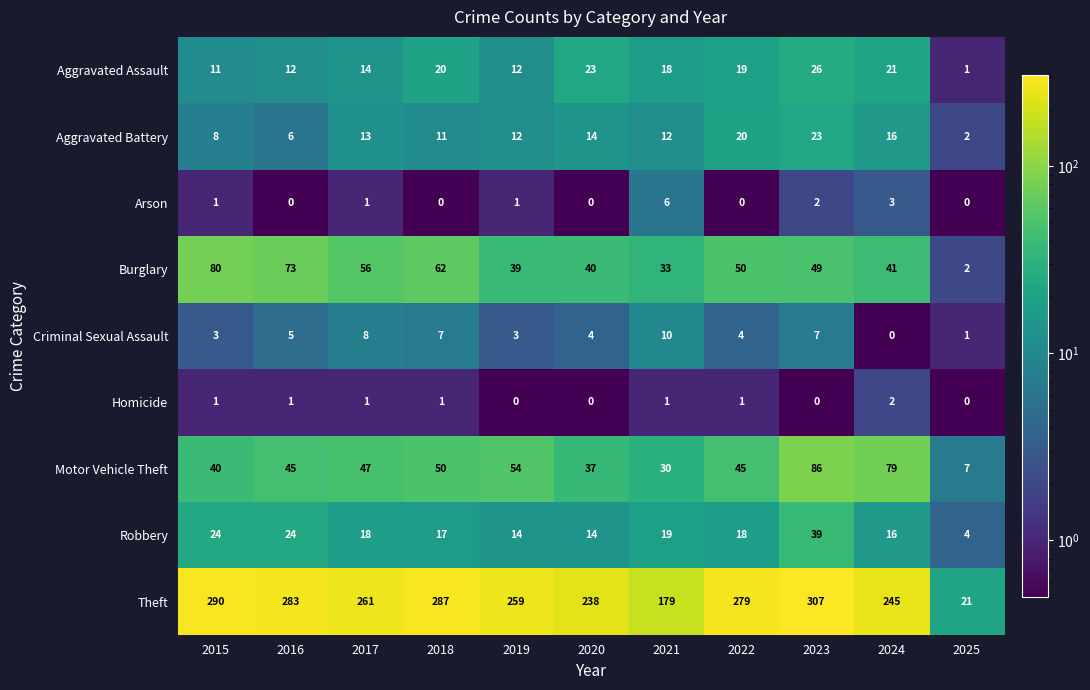

How many categories are shown in the chart?

11